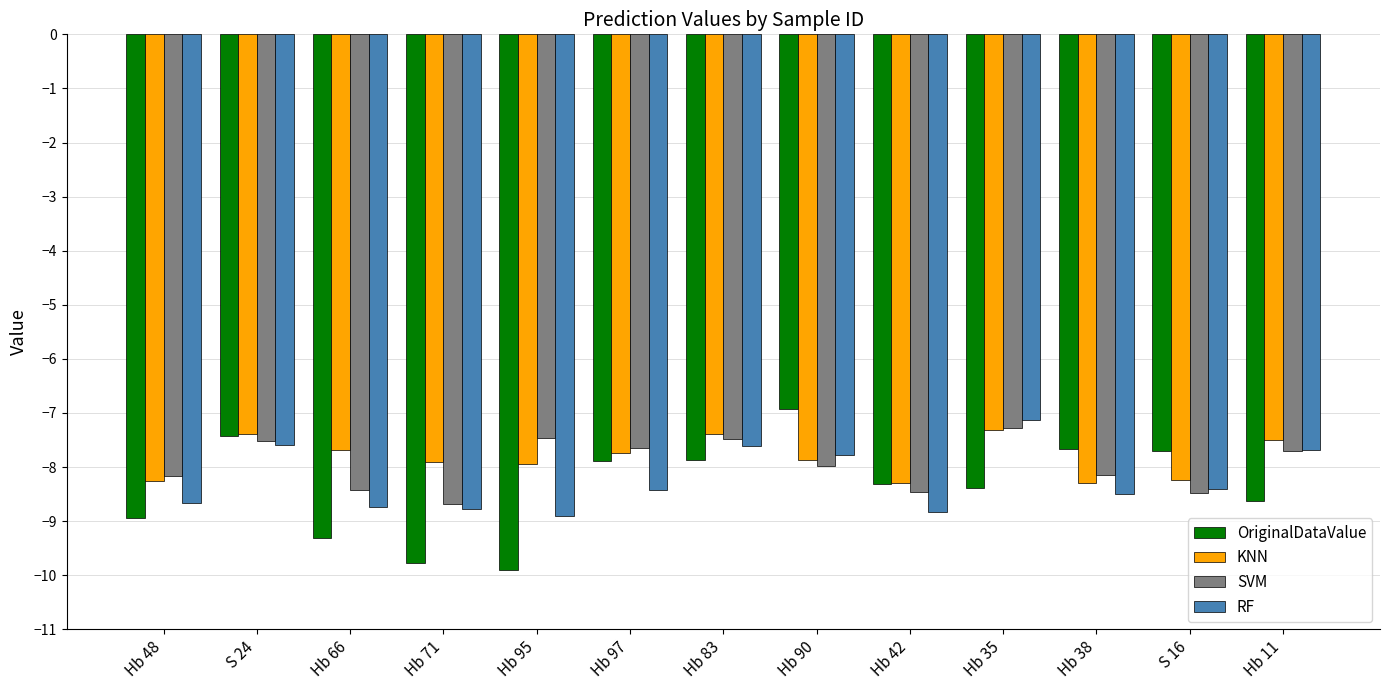

What is the total value across all series at Hb 42?

-33.9